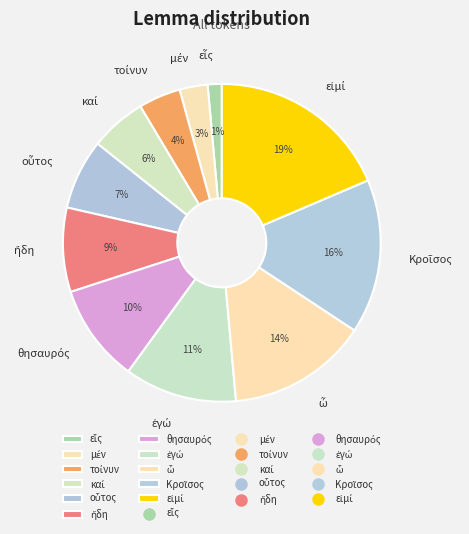

Is there any slice that represents more than half of the pie?

No